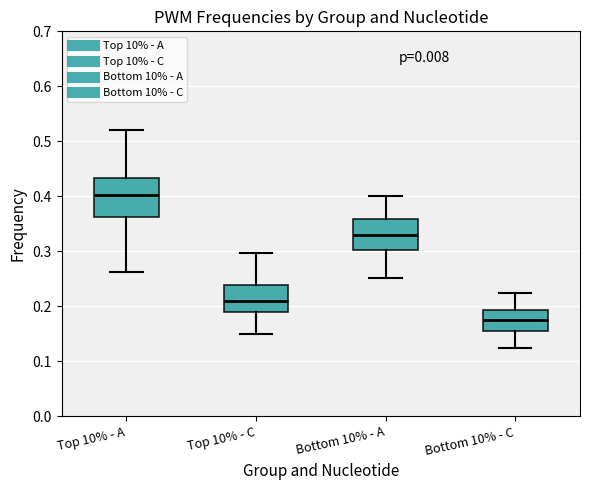

Which box is the tallest, from its lower edge to its upper edge?

Top 10% - A